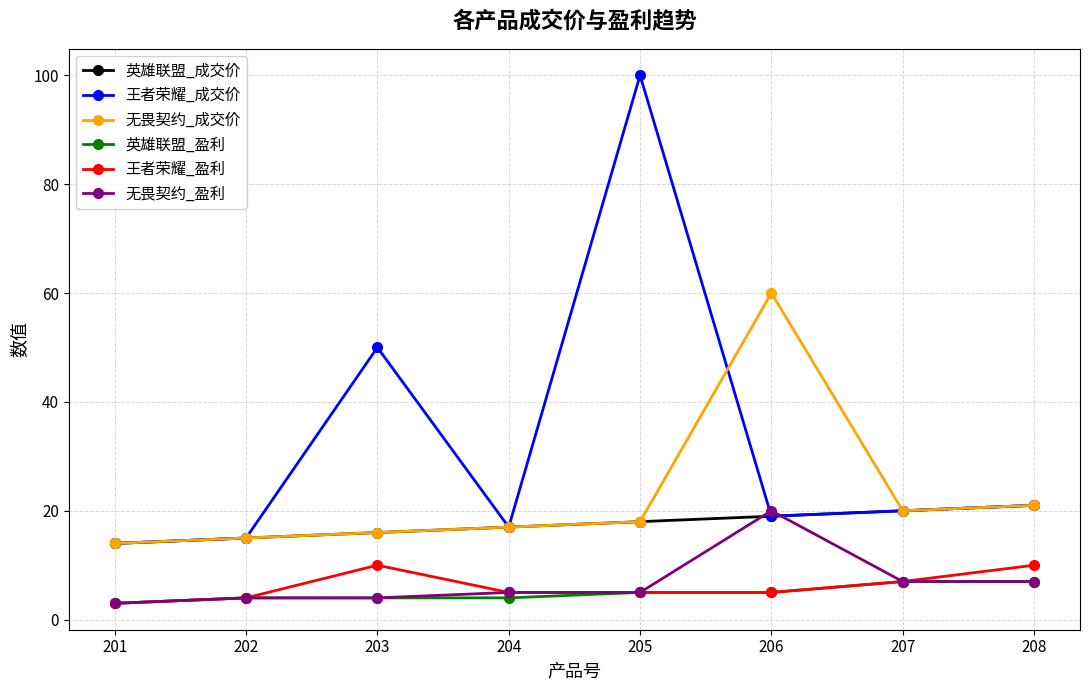

Rank the series by their maximum value, from lowest to highest.

英雄联盟_盈利, 王者荣耀_盈利, 无畏契约_盈利, 英雄联盟_成交价, 无畏契约_成交价, 王者荣耀_成交价